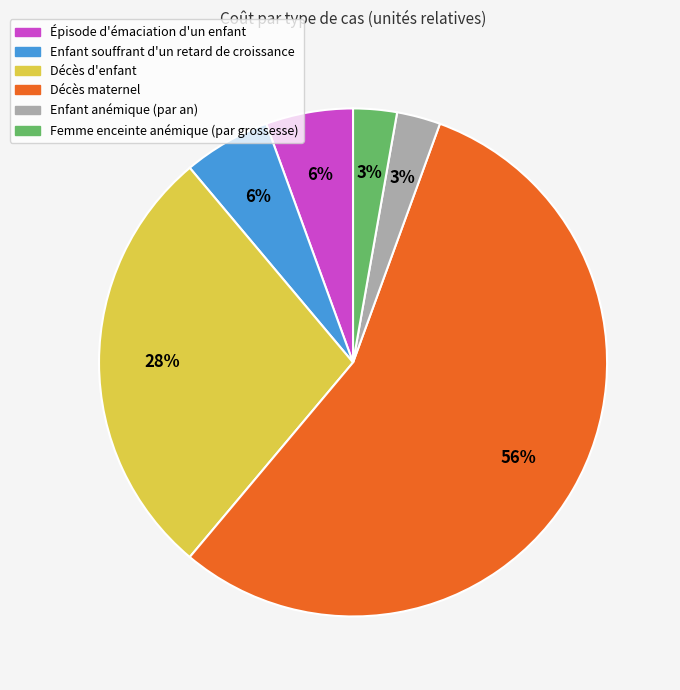

To the nearest percent, what percentage of the pie is Enfant souffrant d'un retard de croissance?

6%